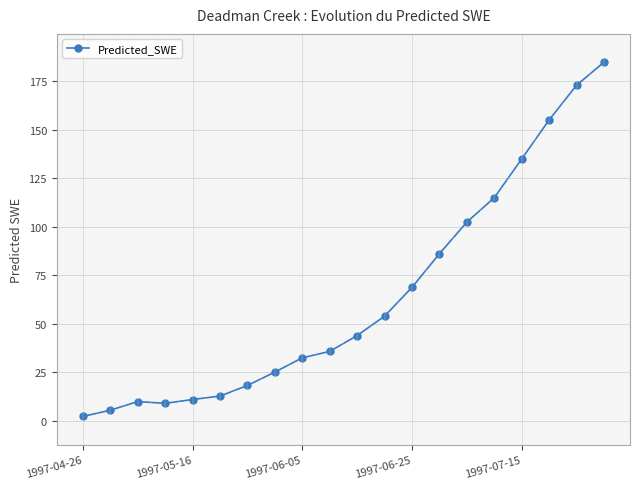

What is the value of the 7th point from the left?

18.3